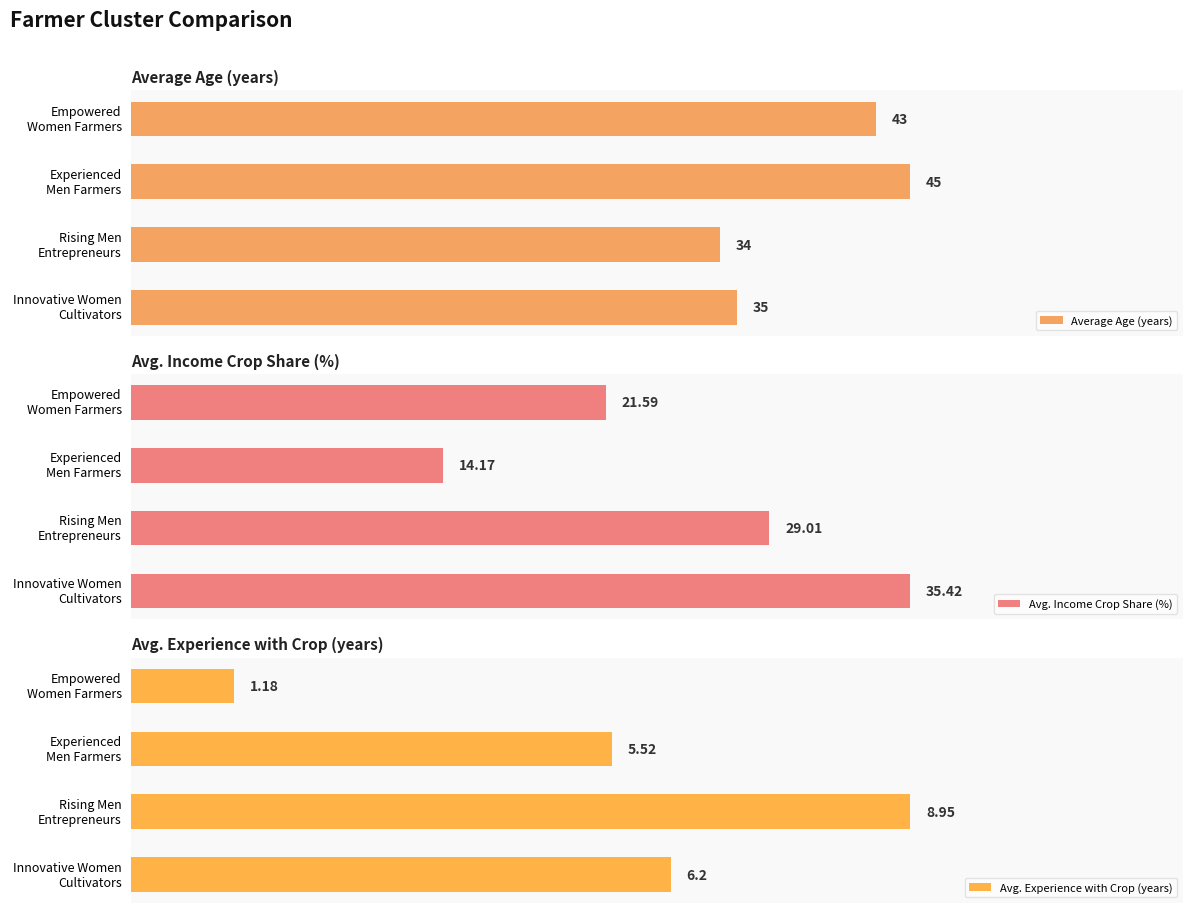

List the labels in order of Avg. Experience with Crop (years) value, smallest first.

Empowered
Women Farmers, Experienced
Men Farmers, Innovative Women
Cultivators, Rising Men
Entrepreneurs